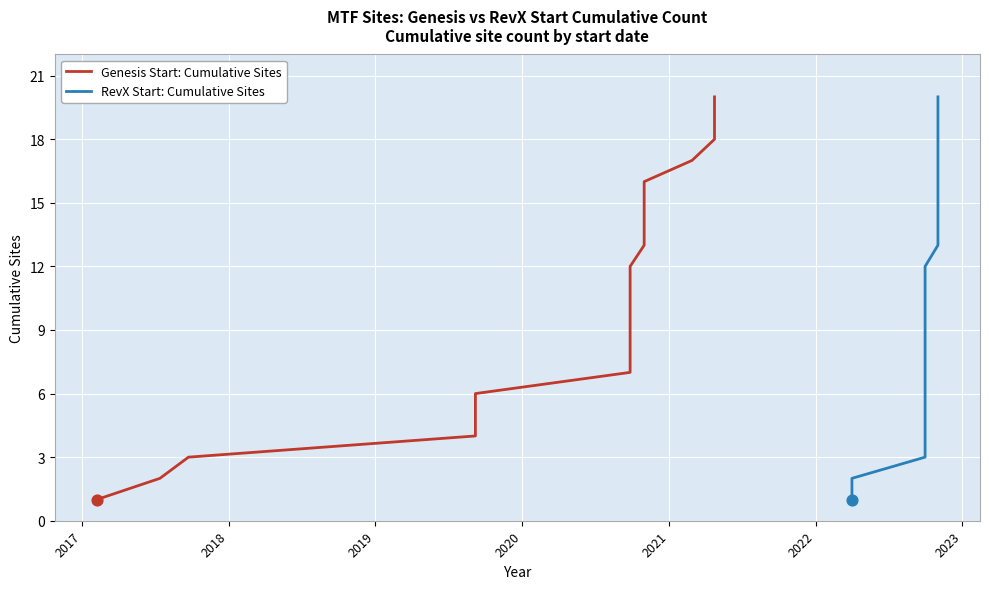

Is the value of RevX Start: Cumulative Sites at 8 greater than the value of Genesis Start: Cumulative Sites at 8?

No